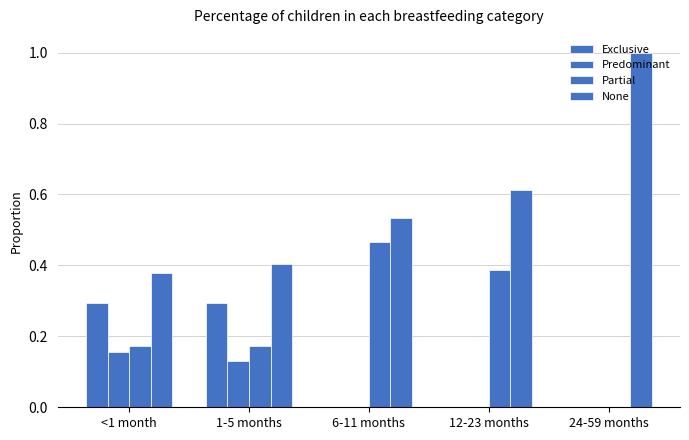

Which series has the largest total across all categories?

None